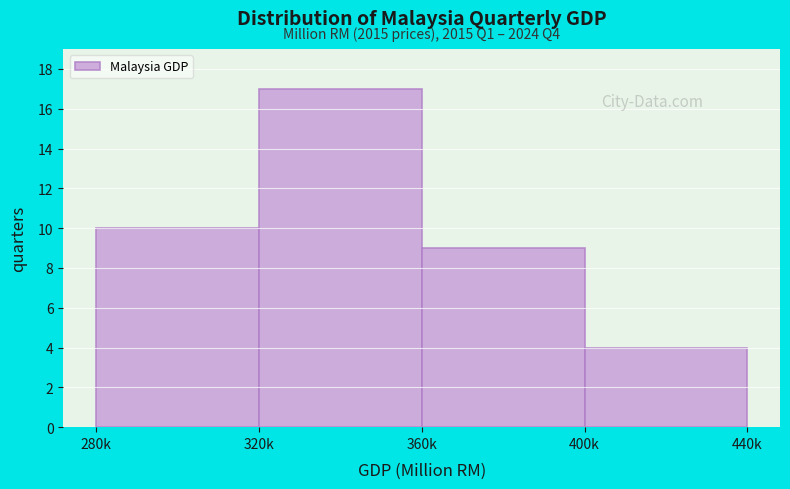

Reading right to left, what are all the values shown in this chart?

400k=4	360k=9	320k=17	280k=10